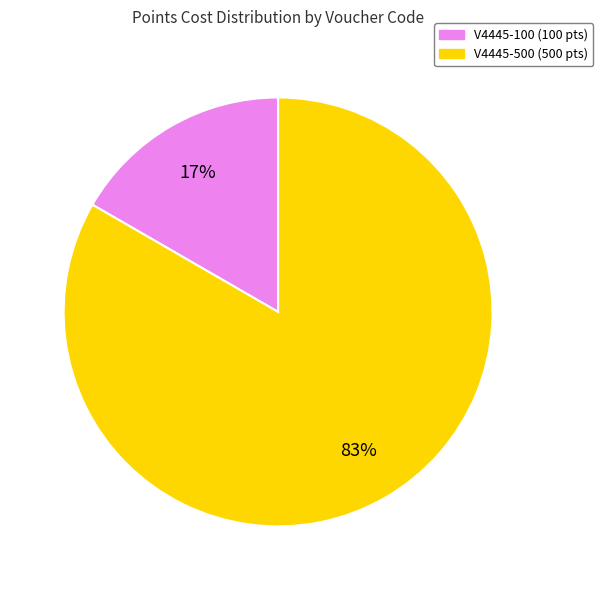

To the nearest percent, what is the average slice percentage?

50%